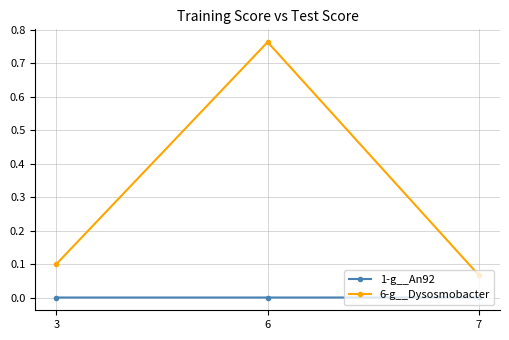

List the series in order of their overall mean, highest first.

6-g__Dysosmobacter, 1-g__An92